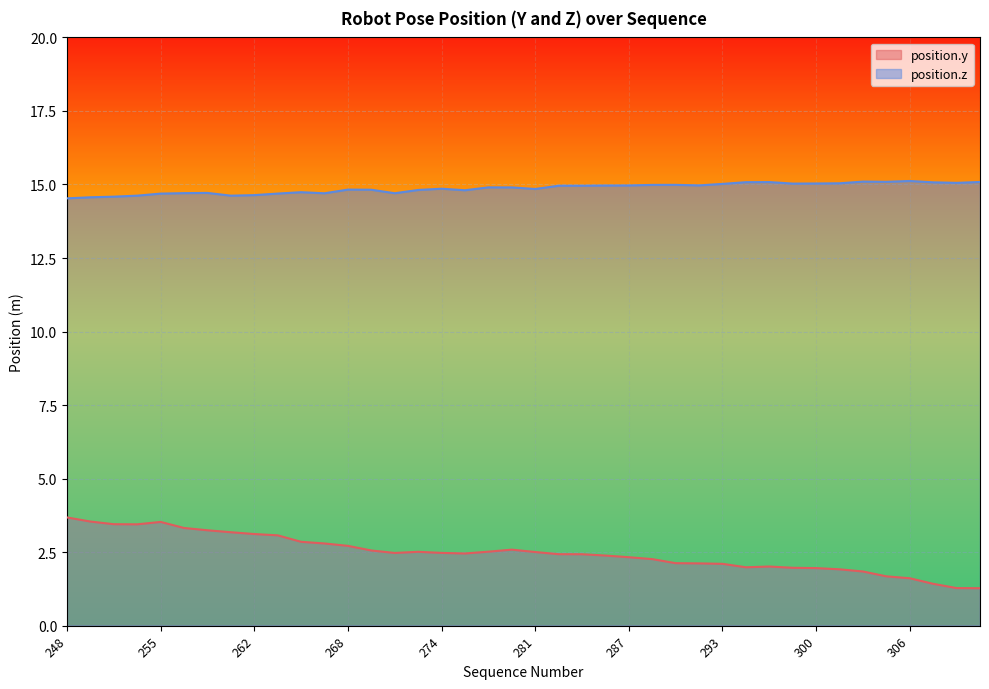

True or false: position.y has more than 1 points higher than both neighbors.

True